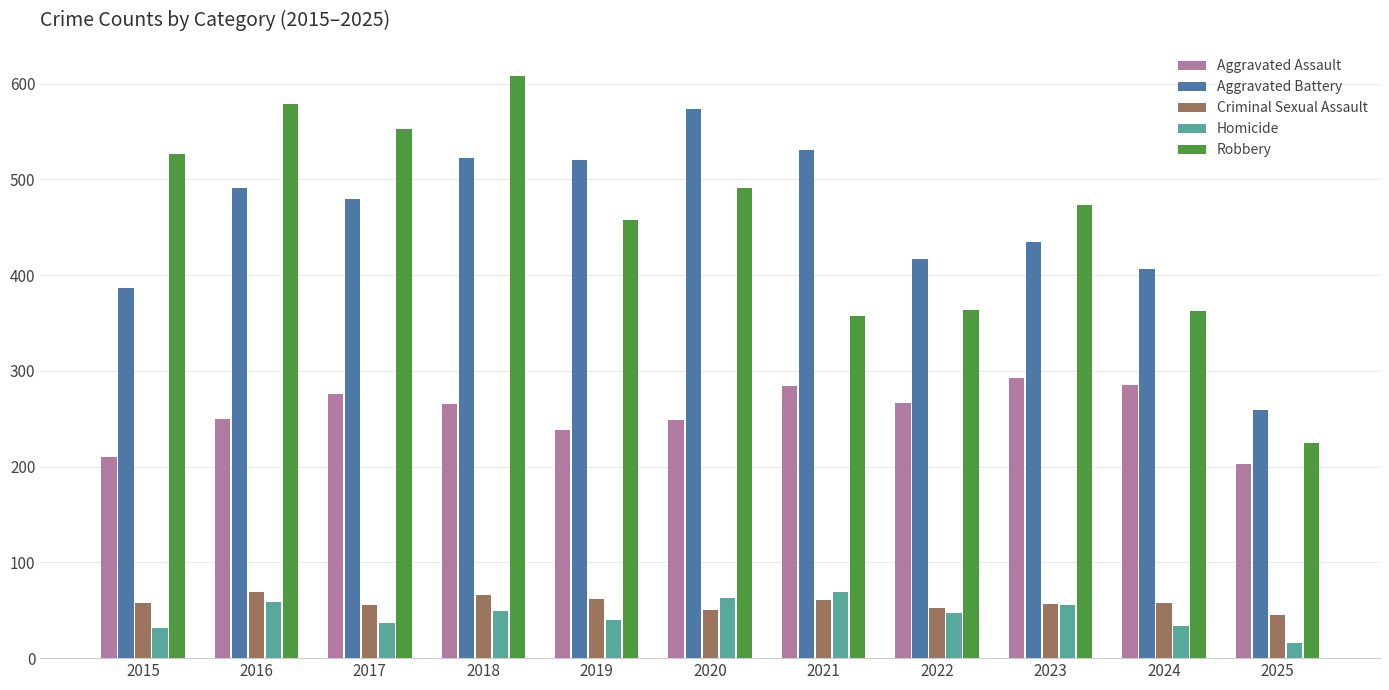

What are all the series names shown in the legend?

Aggravated Assault, Aggravated Battery, Criminal Sexual Assault, Homicide, Robbery